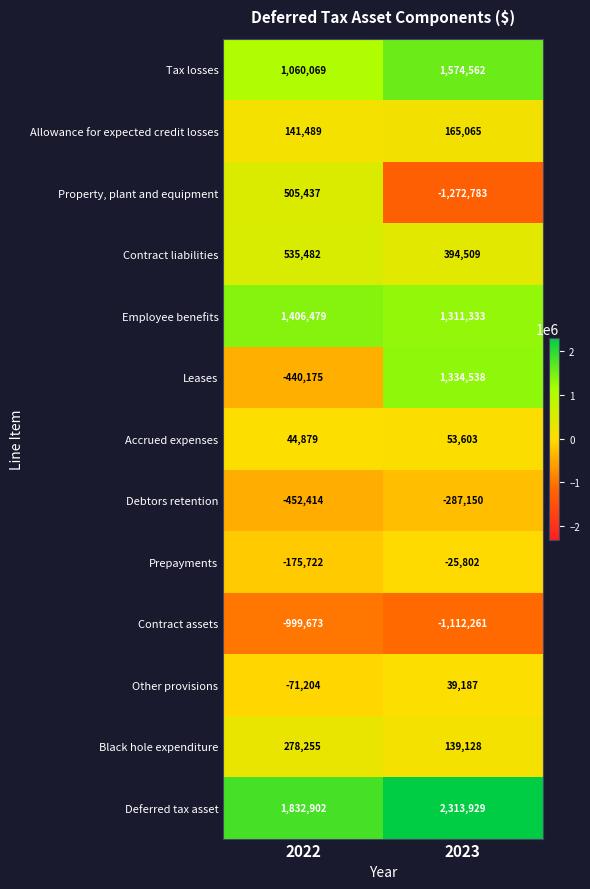

What is the sum of the Prepayments values at 2022 and 2023?

-201524